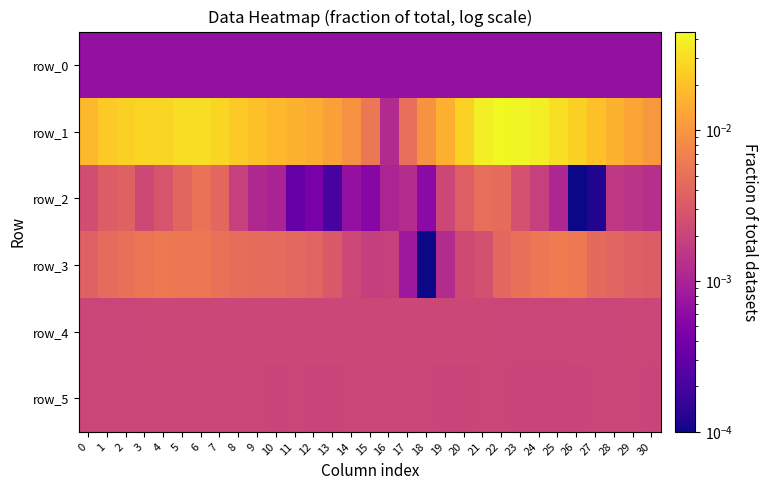

The row_4 series shows 0.0 at 26. True or false?

True